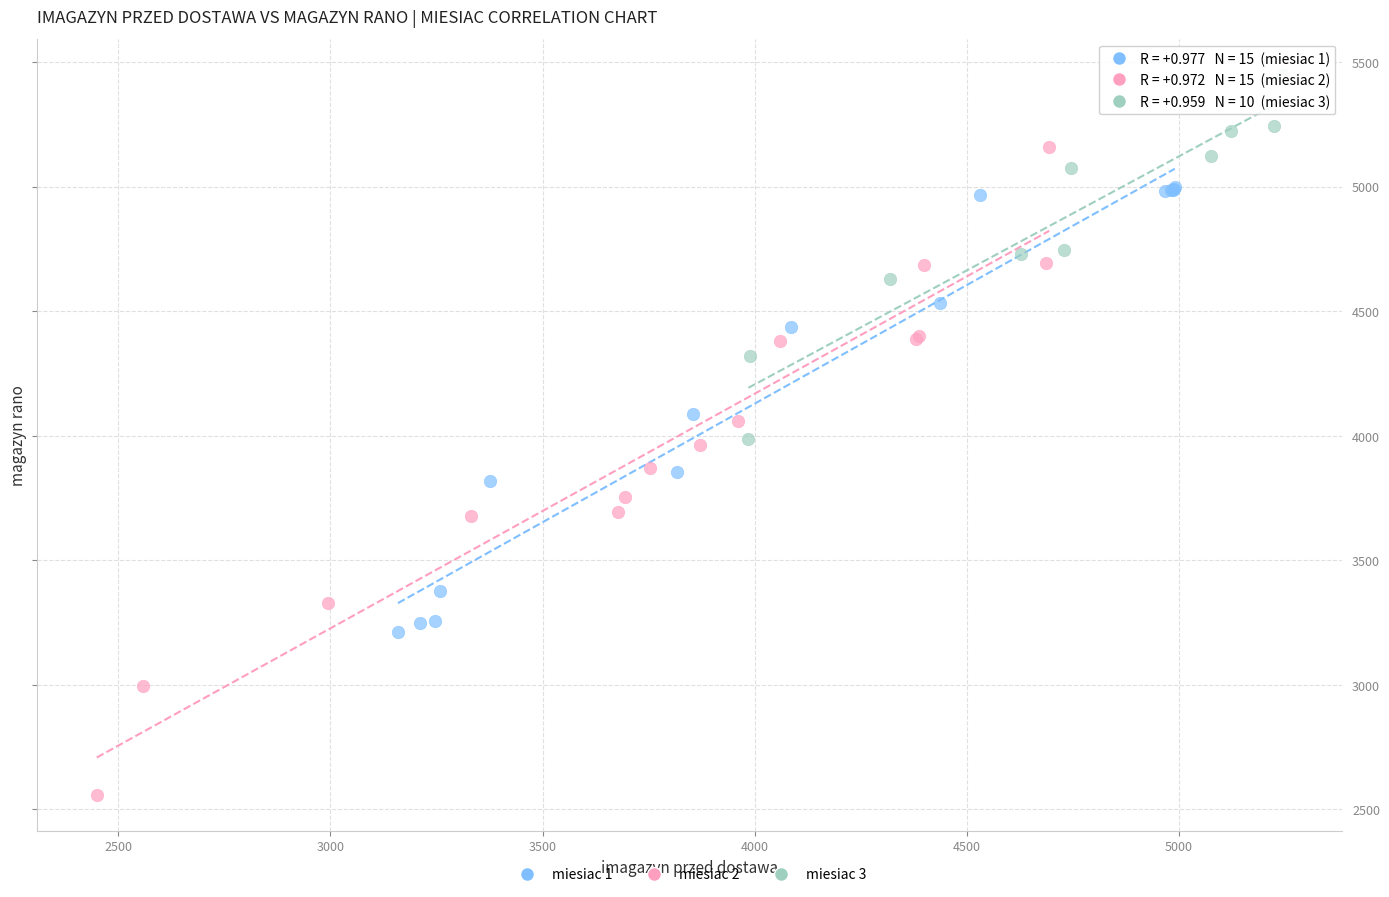

Which series reaches the minimum Y coordinate?

miesiac 2